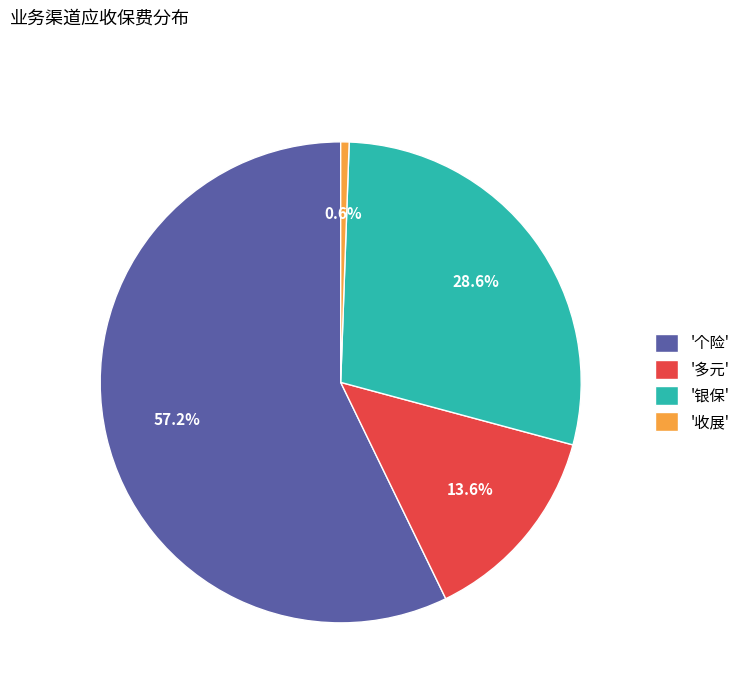

Rank the categories by value from lowest to highest.

'收展', '多元', '银保', '个险'